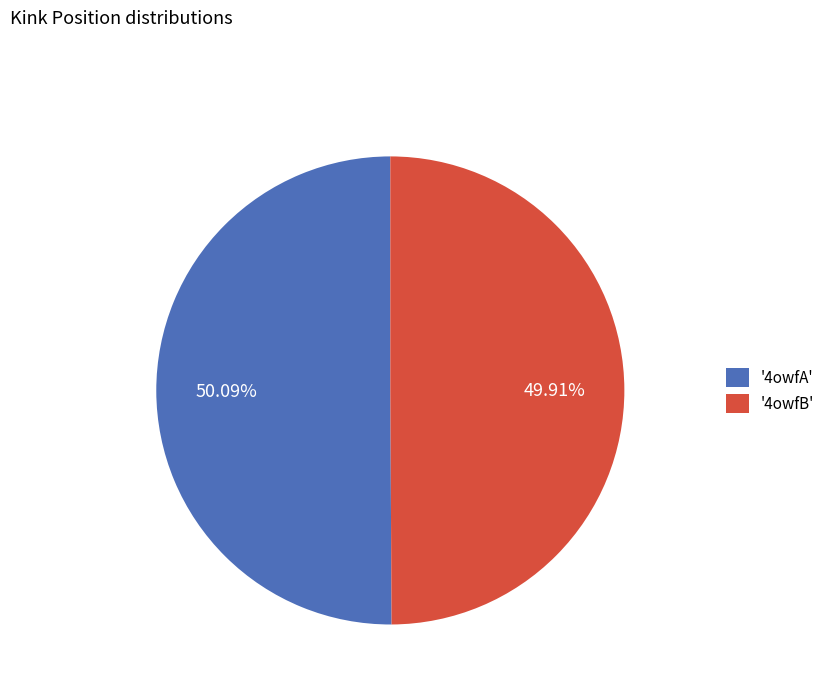

Does any single category account for the majority?

Yes